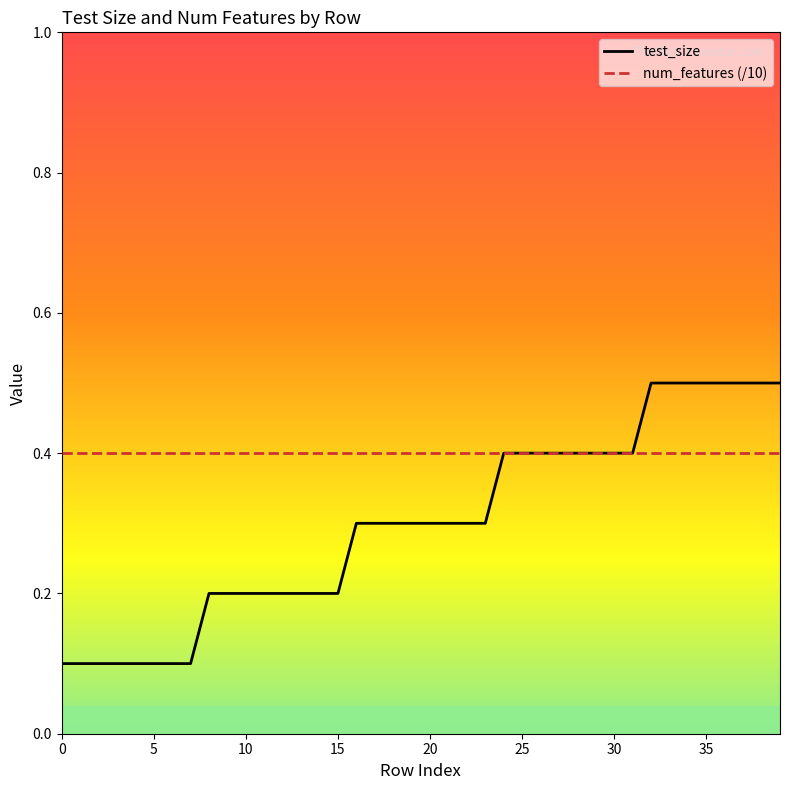

What is the minimum value for num_features (/10)?

0.4